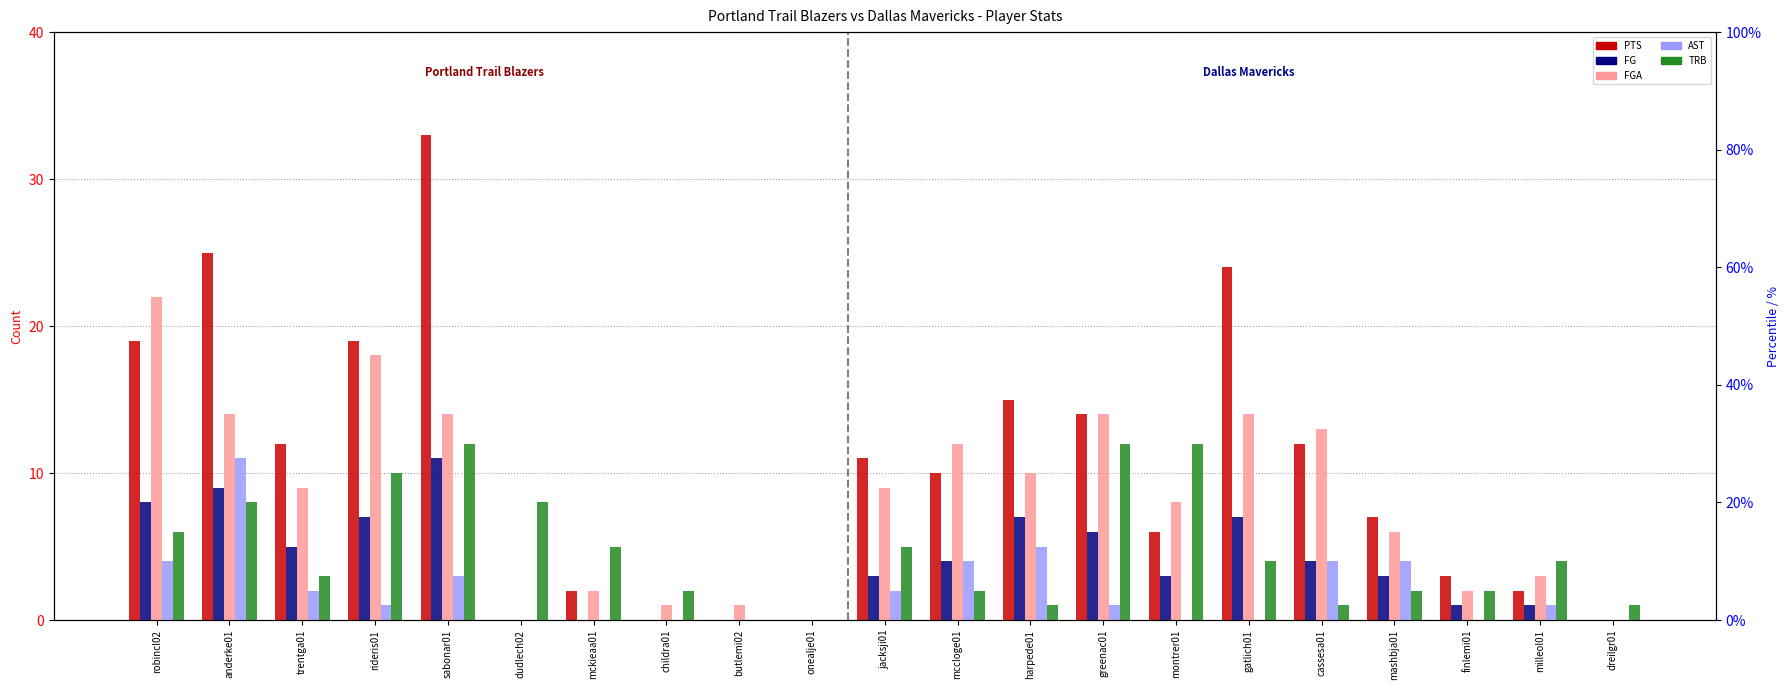

How many bars are there in each group?

5